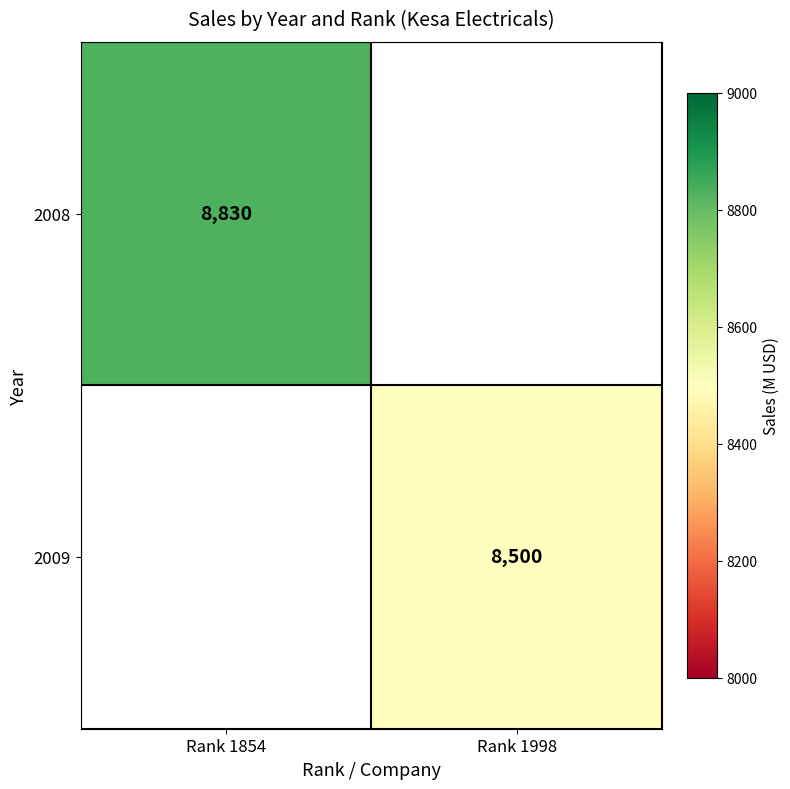

Is it true that 2008 equals 2159 at Rank 1854?

False